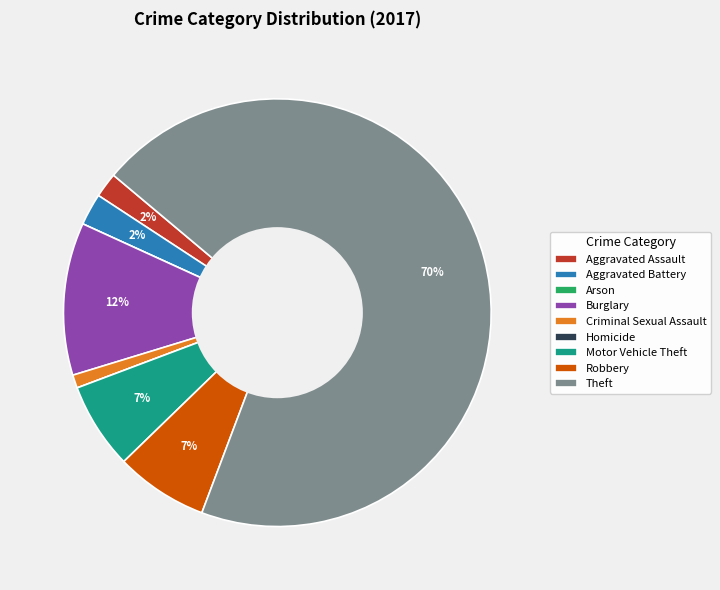

What percentage is the Criminal Sexual Assault slice, to the nearest percent?

1%